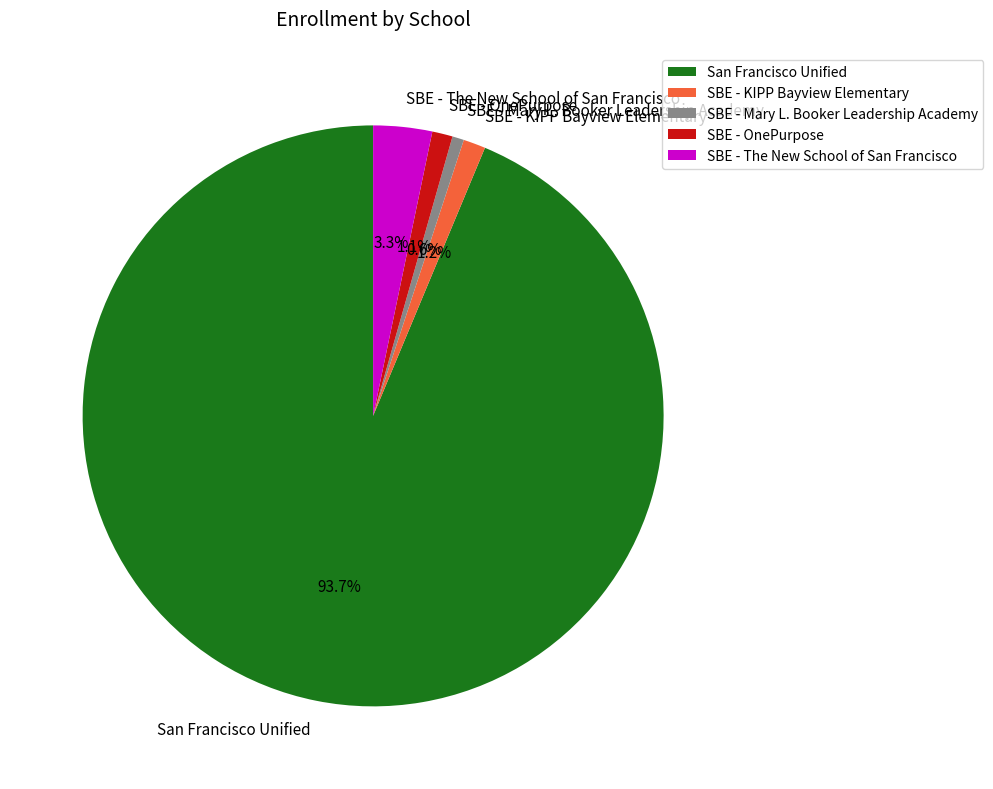

Which slice is the largest?

San Francisco Unified